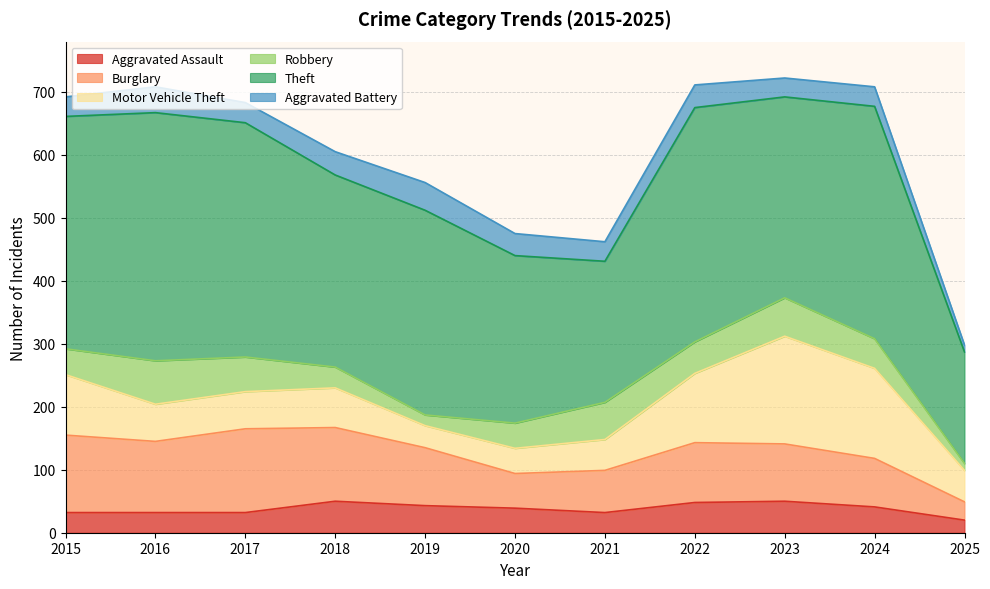

Which series has the largest total across all categories?

Theft